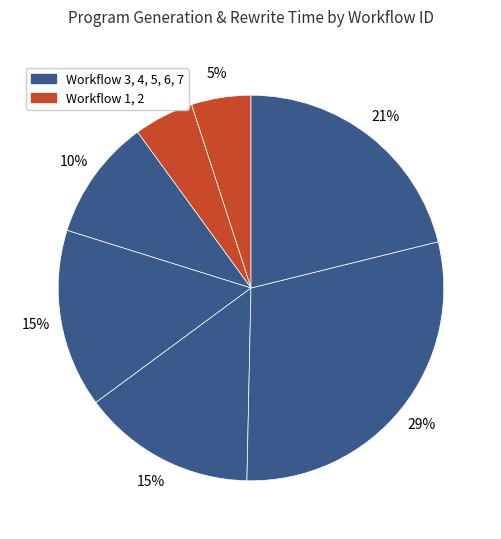

Count the number of slices in the pie.

7